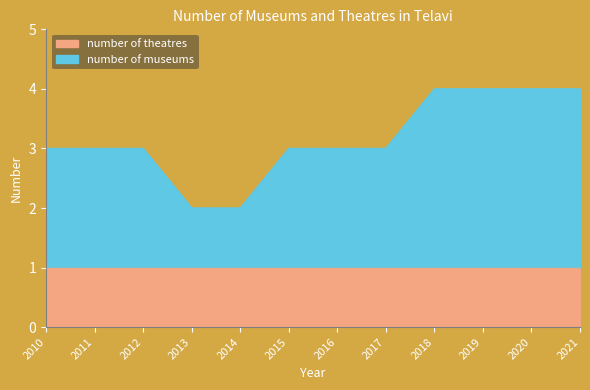

At which label does the data first exceed 3?

2018